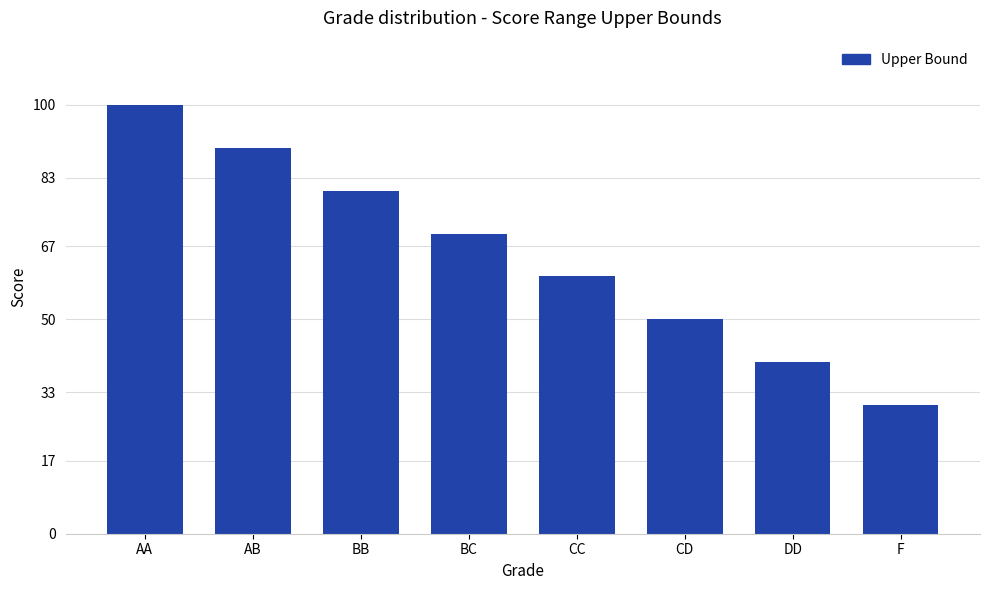

List the labels in order of value, largest first.

AA, AB, BB, BC, CC, CD, DD, F